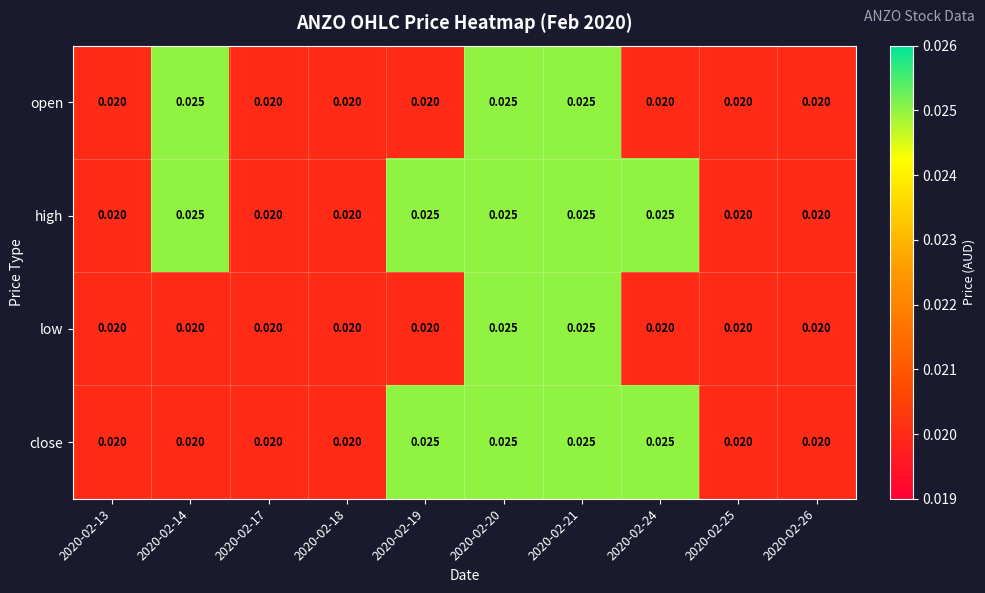

List the series in order of their overall mean, lowest first.

low, open, close, high